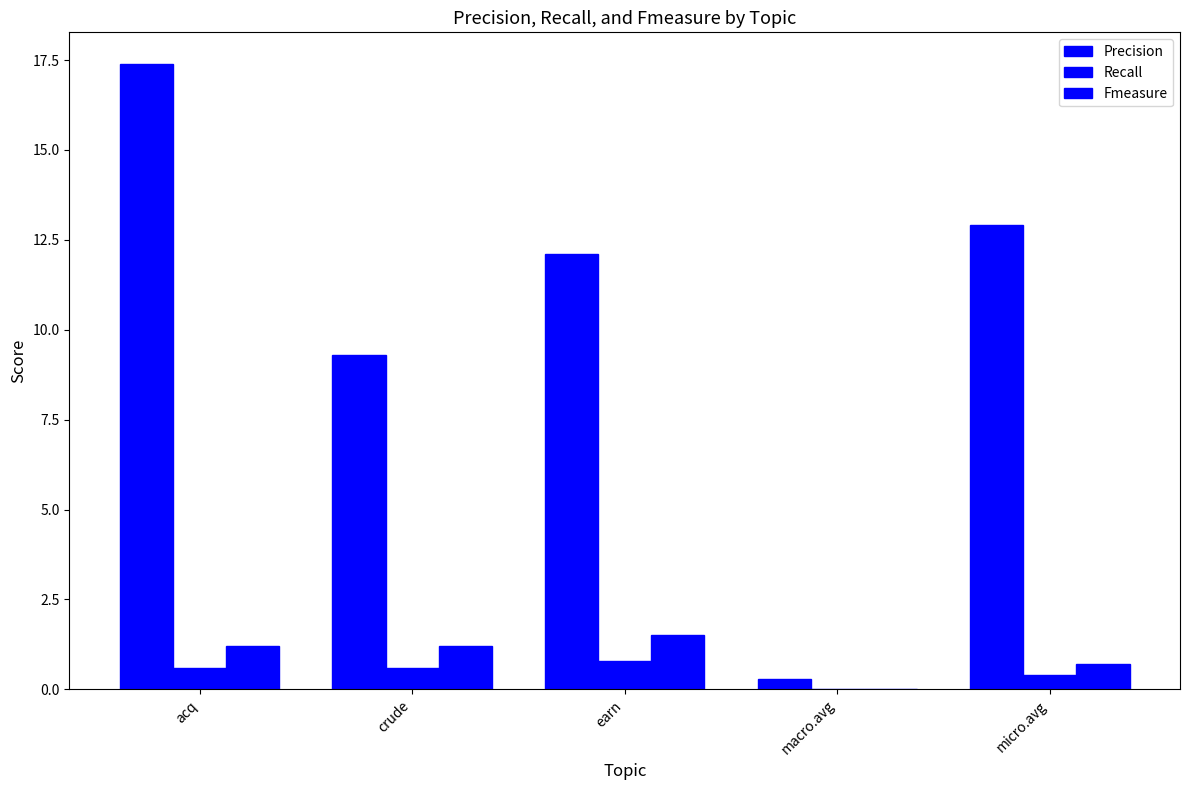

What is the difference between the maximum and minimum values in the Precision series?

17.1